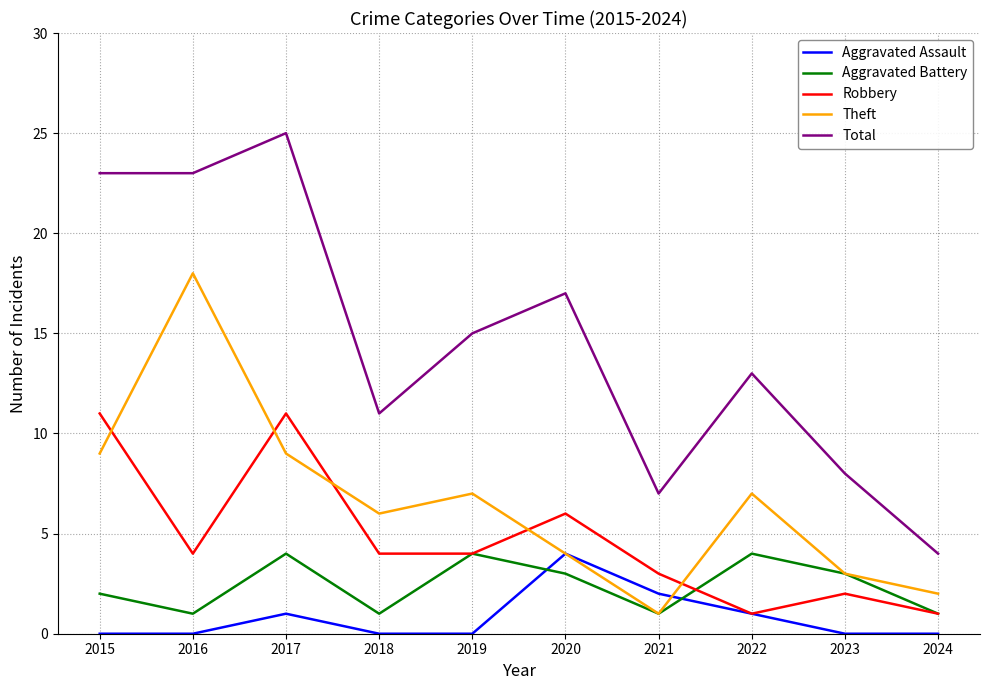

True or false: Theft and Total cross at least once.

False